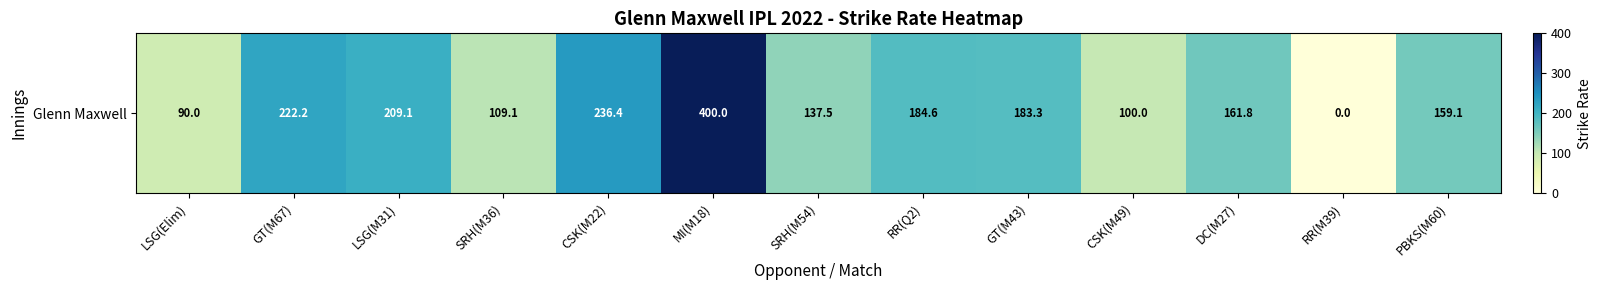

What is the difference between the second highest and minimum values?

236.4